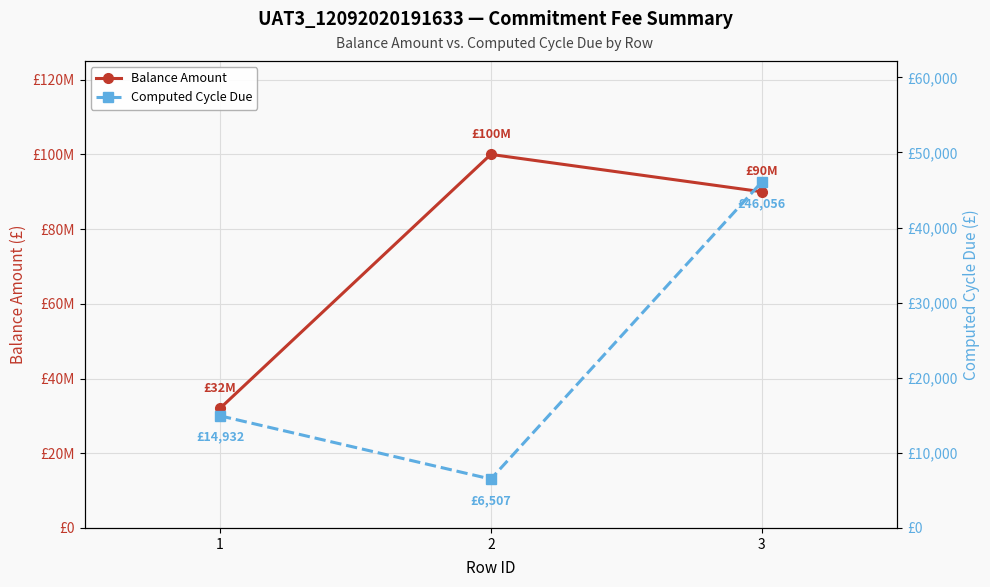

Which category has the lowest value across all series?

2